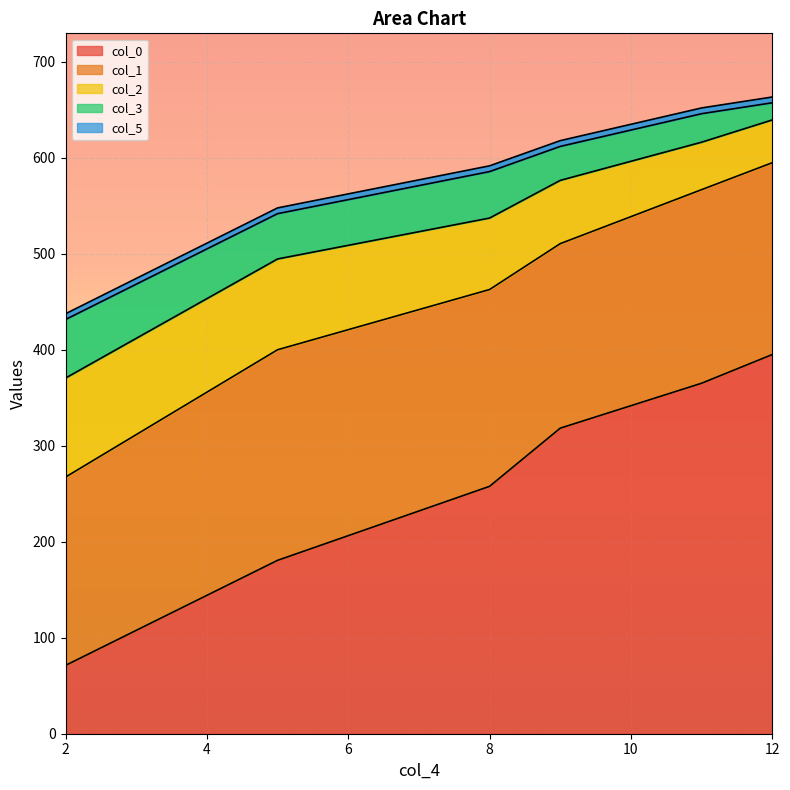

The value of col_3 at 12 is 30.5. True or false?

False